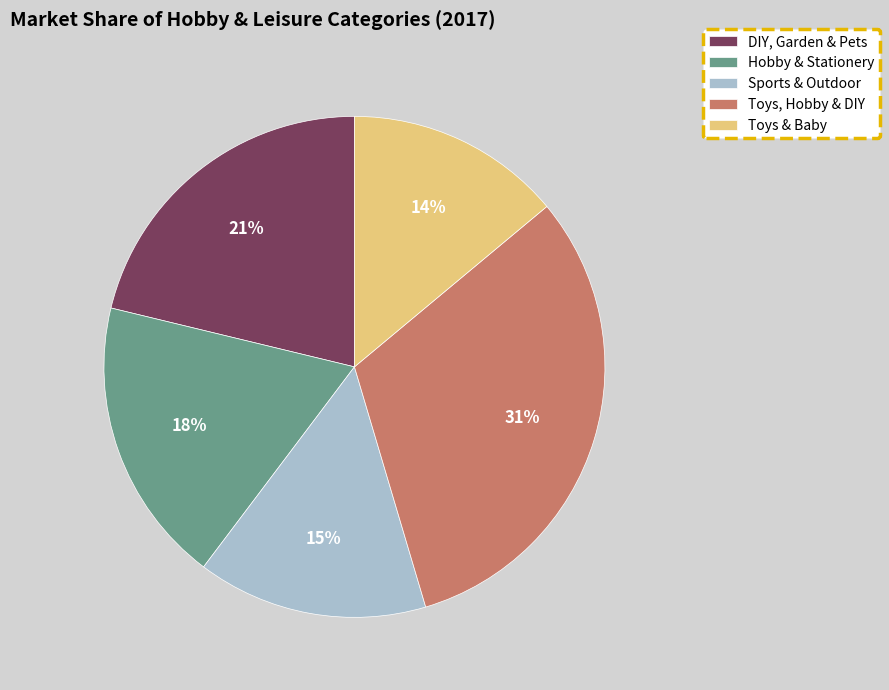

What percentage is the Toys, Hobby & DIY slice, to the nearest percent?

31%